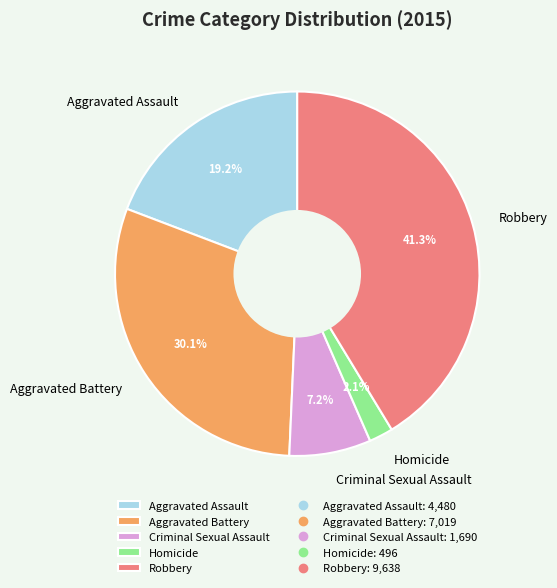

How much of the chart is everything except Robbery?

58.7%